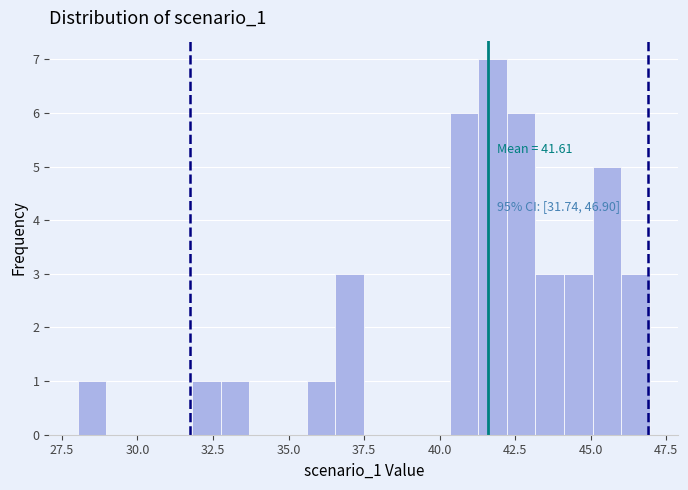

Read against the x-axis, roughly where is the centre of the tallest bar?

41.5